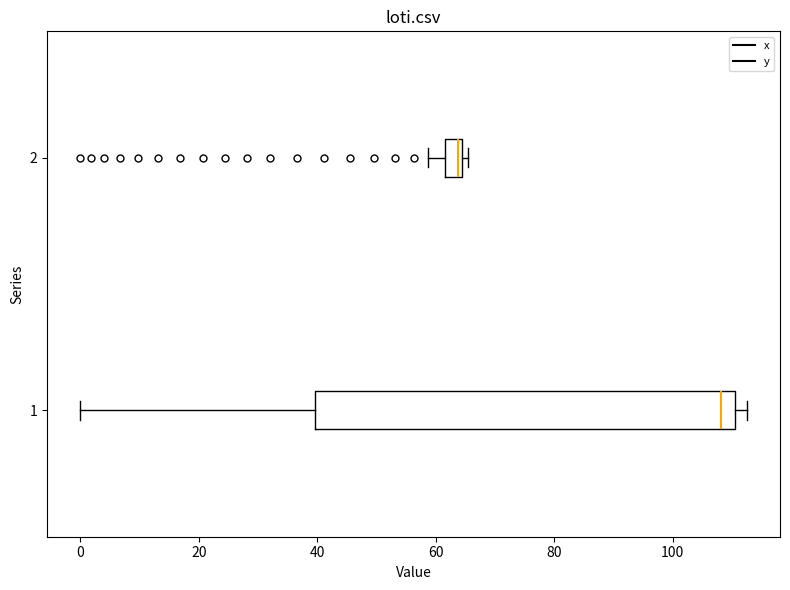

Reading bottom to top, transcribe this box plot: for each box, give where its median line is, the range the box spans, and where its two whiskers end, as read against the x-axis. The values are not printed on the chart, so give them approximately, as read against the axis.

1: median 108, box 40 to 110, whiskers 0 to 112
2: median 64 (just left of the box's right edge), box 62 to 64, whiskers 58 to 66